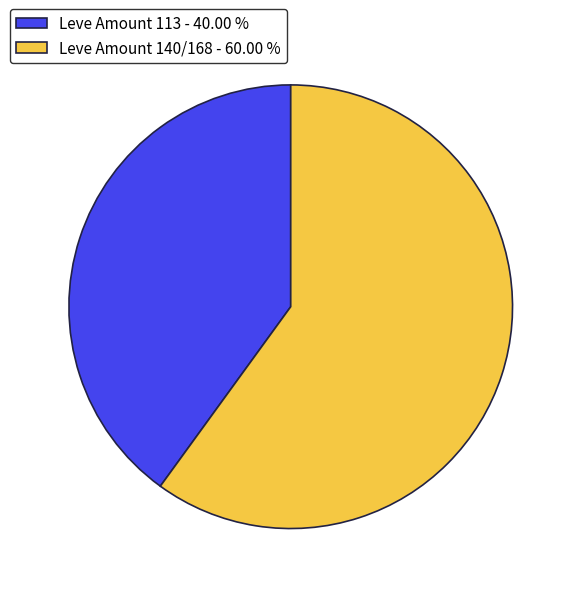

How many slices are in this pie chart?

2